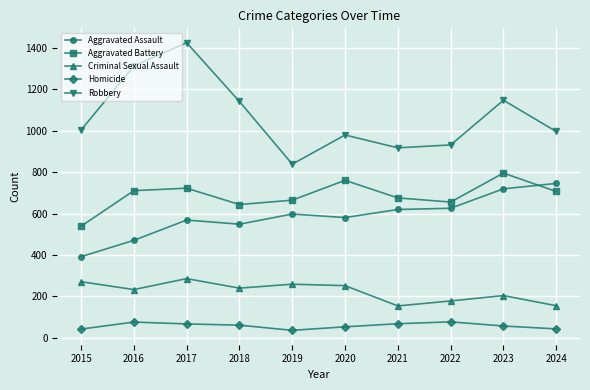

Where is the first local maximum for Criminal Sexual Assault?

2017